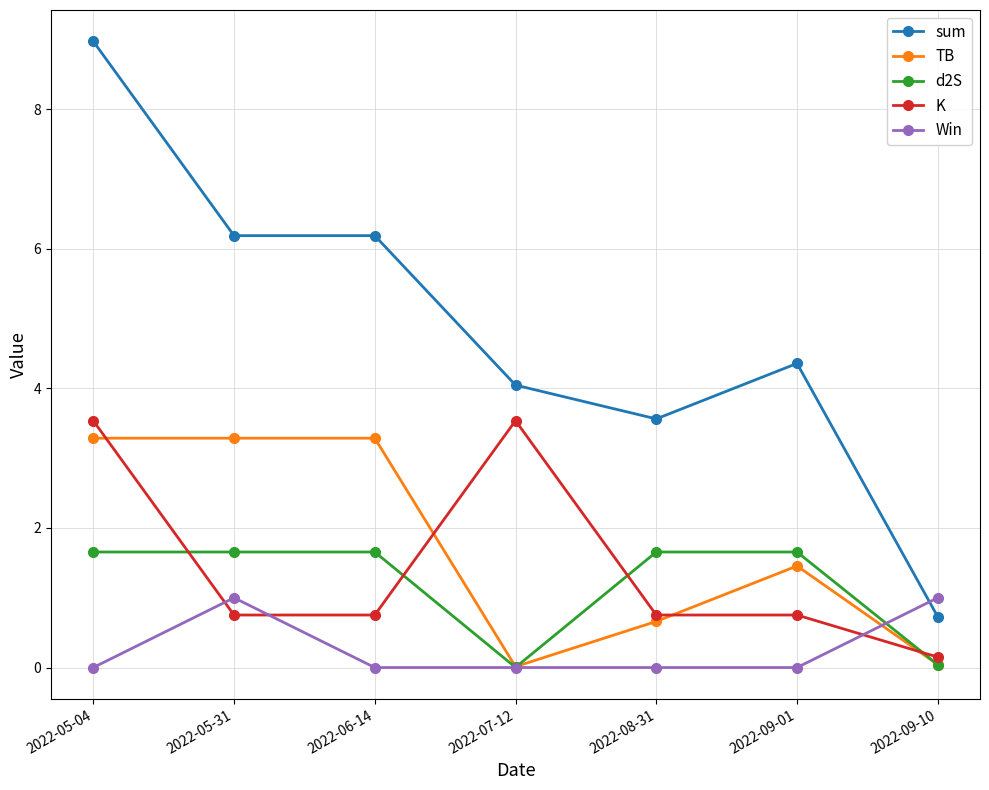

Which series has the largest range (max minus min)?

sum